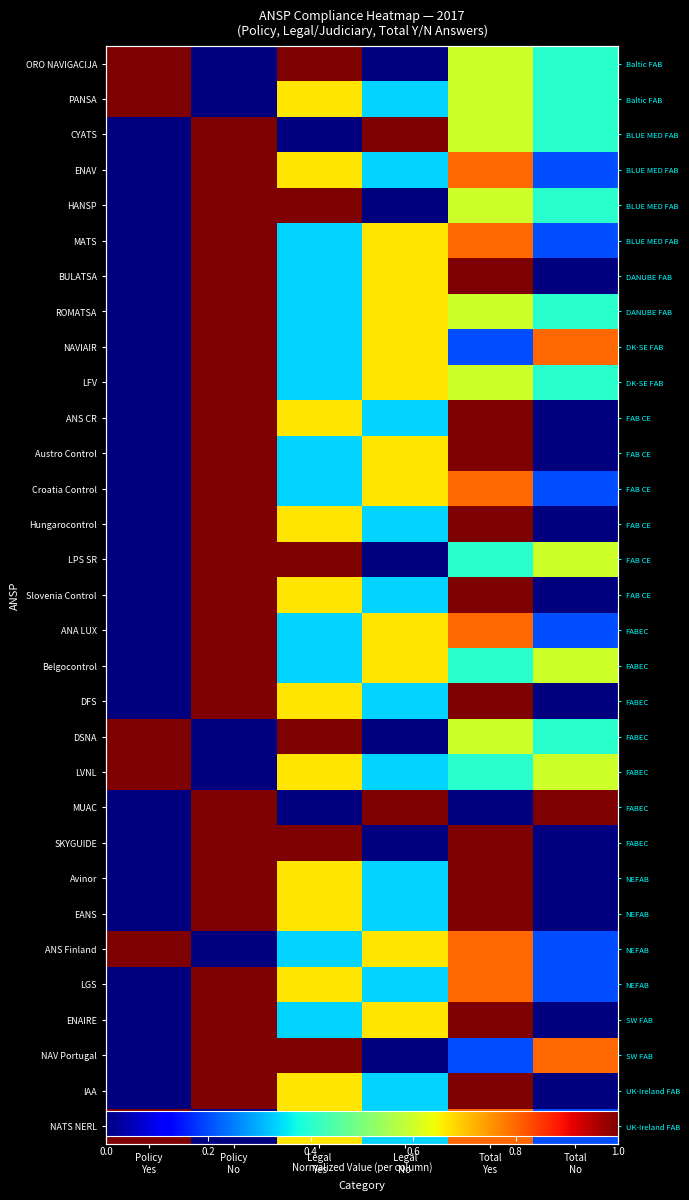

How many data points does each series have?

6